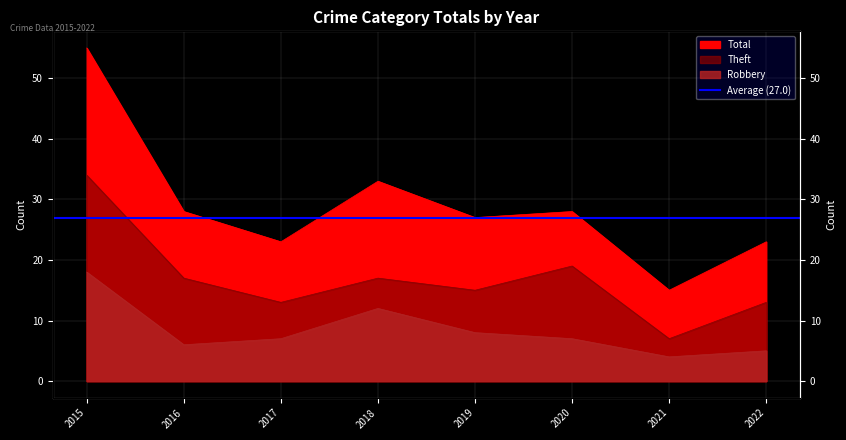

Reading left to right, list all the values displayed in this chart.

Robbery: 2015=18	2016=6	2017=7	2018=12	2019=8	2020=7	2021=4	2022=5
Theft: 2015=34	2016=17	2017=13	2018=17	2019=15	2020=19	2021=7	2022=13
Total: 2015=55	2016=28	2017=23	2018=33	2019=27	2020=28	2021=15	2022=23